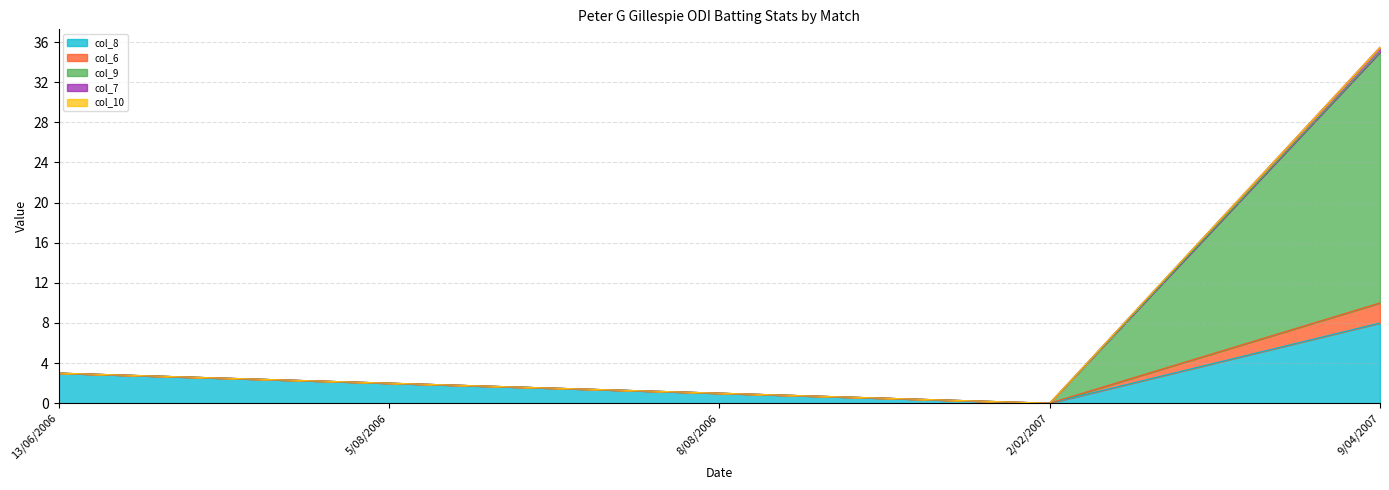

True or false: col_7 and col_9 cross at least once.

False